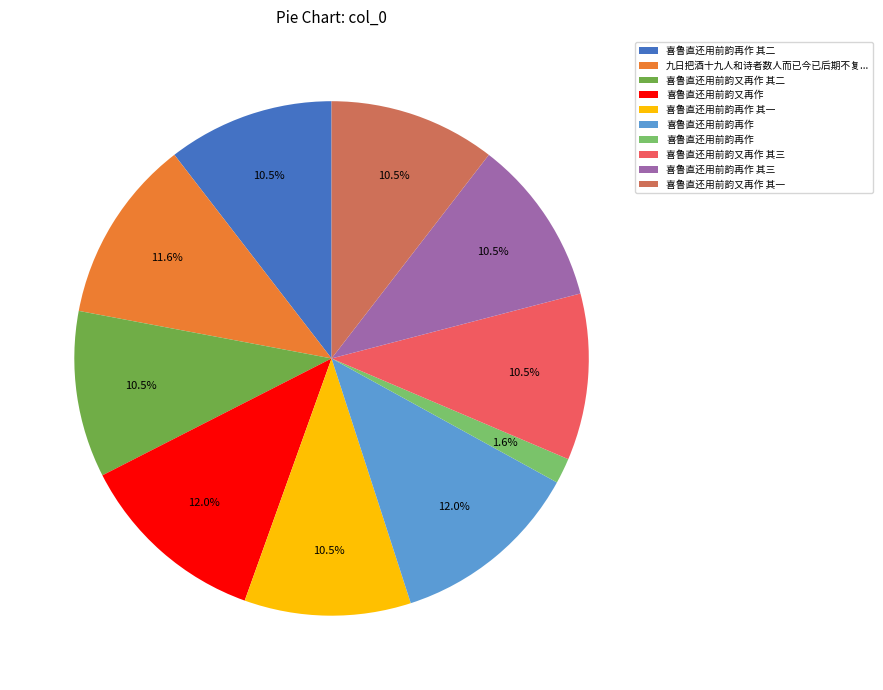

Does any single category account for the majority?

No